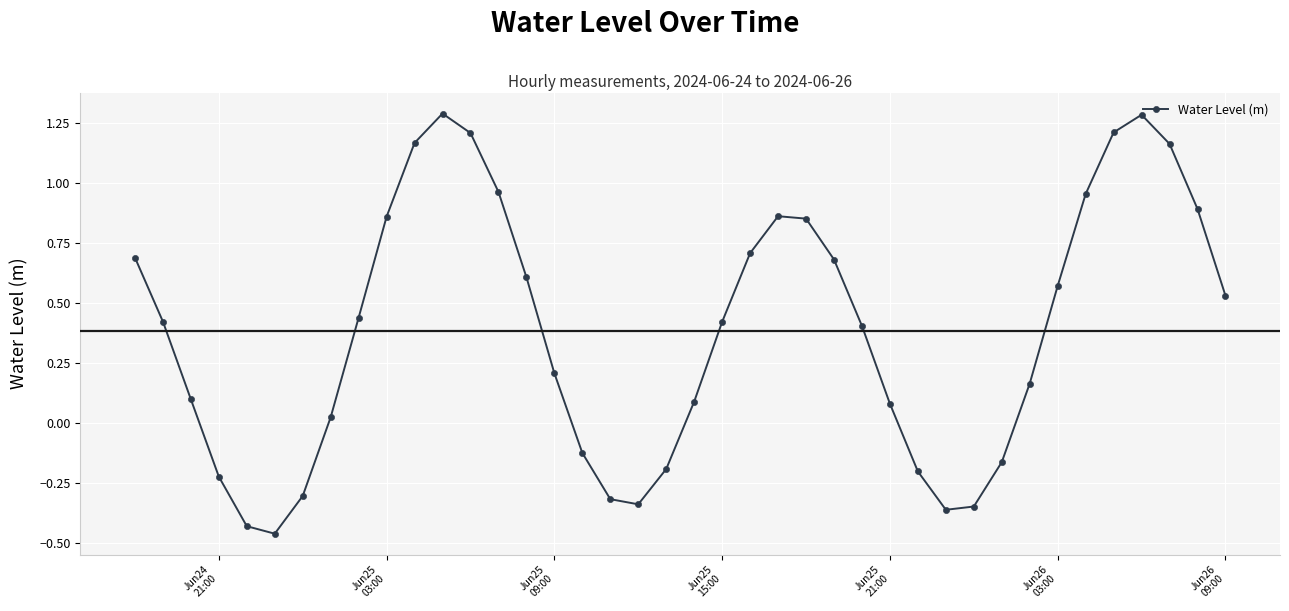

How many values are above zero?

28